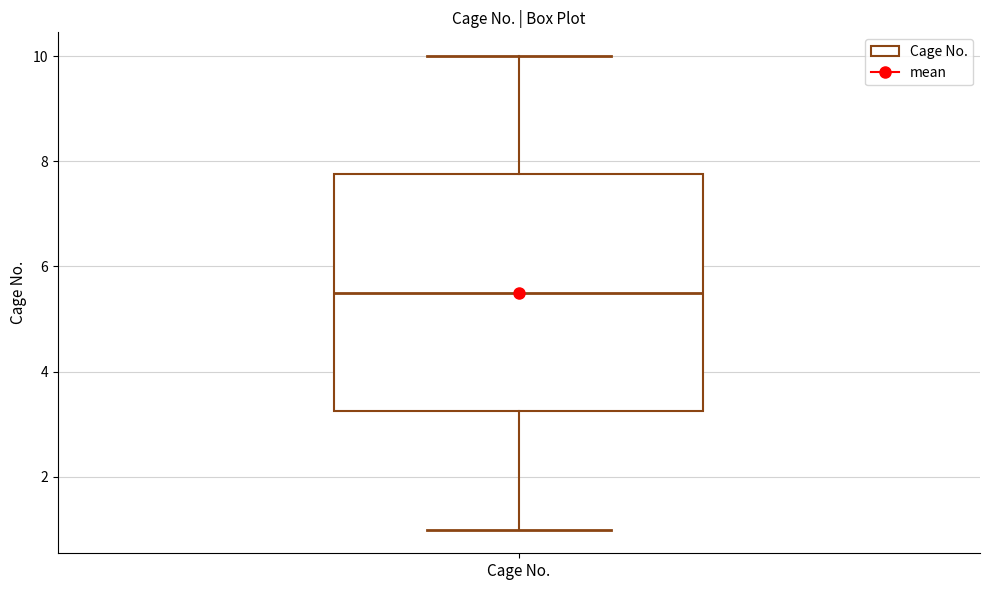

Transcribe this box plot: give where the median line is, the range the box spans, and where the two whiskers end, as read against the y-axis. The values are not printed on the chart, so give them approximately, as read against the axis.

median 5.6, box 3.2 to 7.8, whiskers 1.0 to 10.0